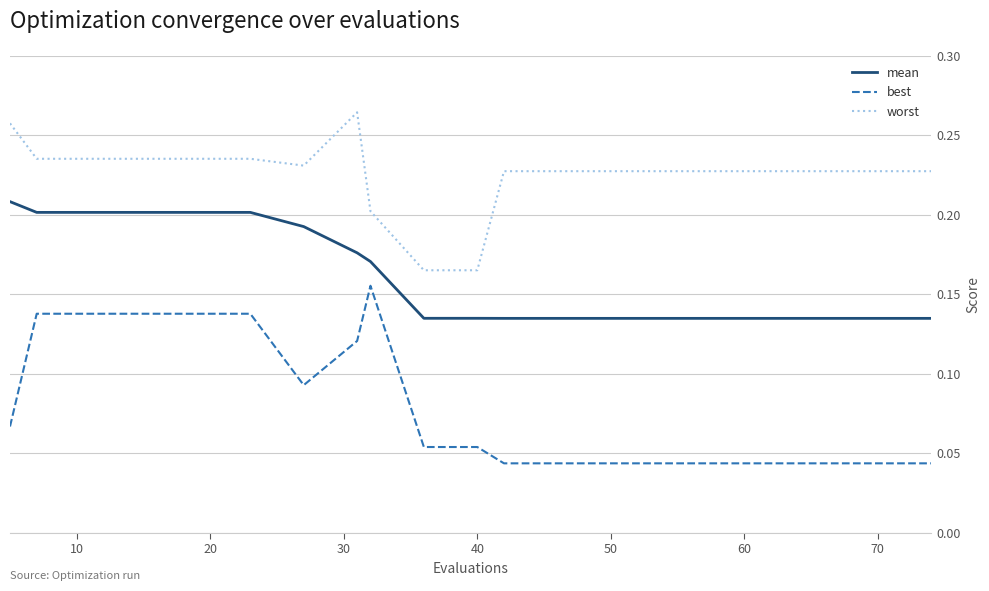

True or false: best and worst intersect in this chart.

False